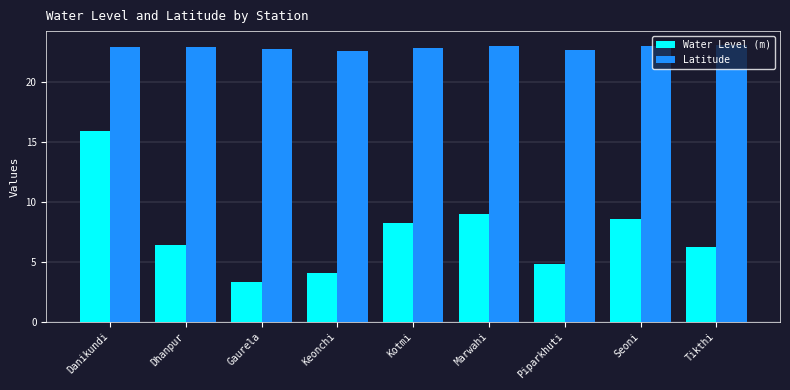

What is the total value across all series at Danikundi?

38.9